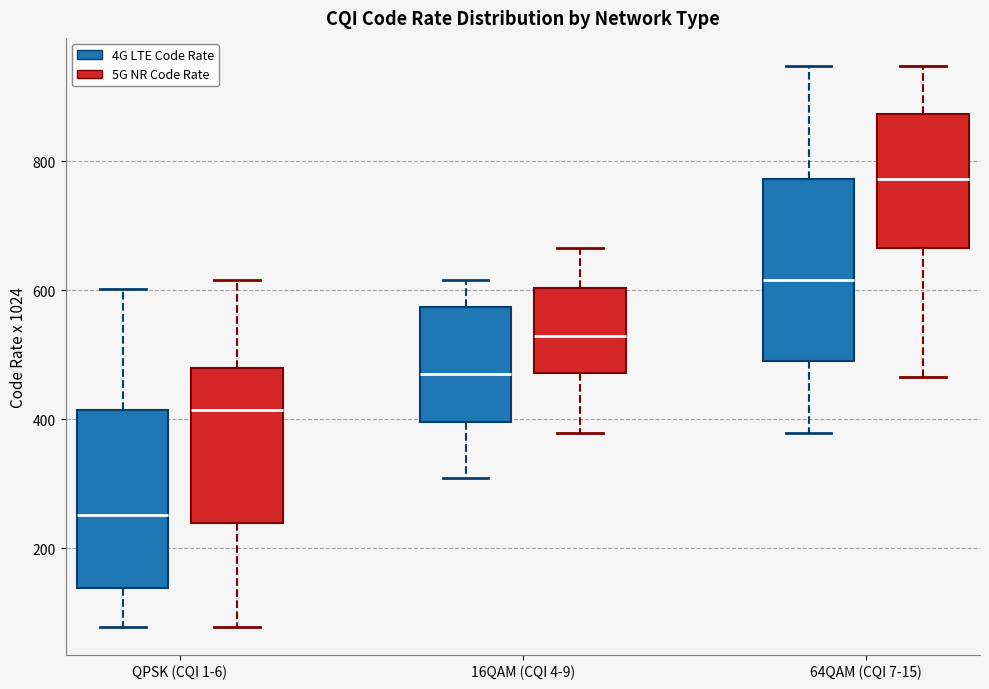

Which box's median line is the lowest?

QPSK (CQI 1-6) (4G LTE Code Rate)